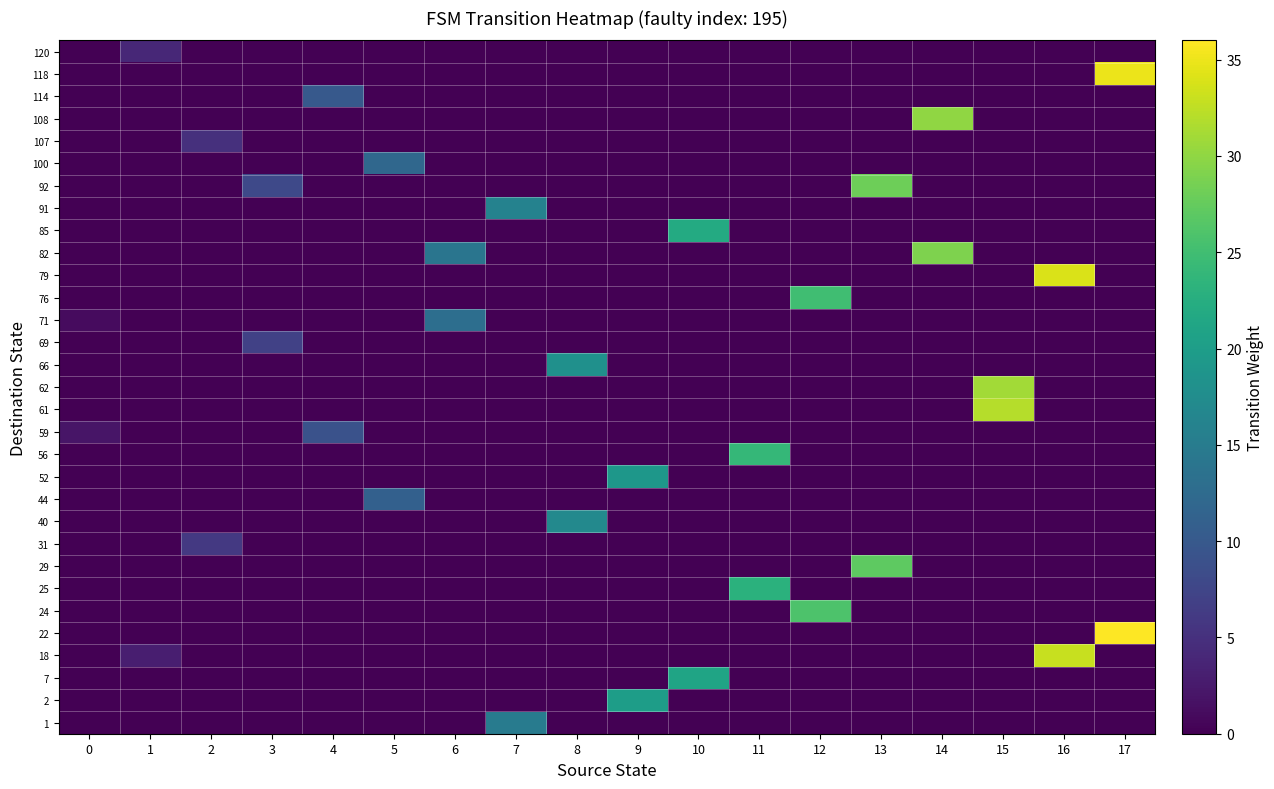

Count the number of categories in the chart.

18